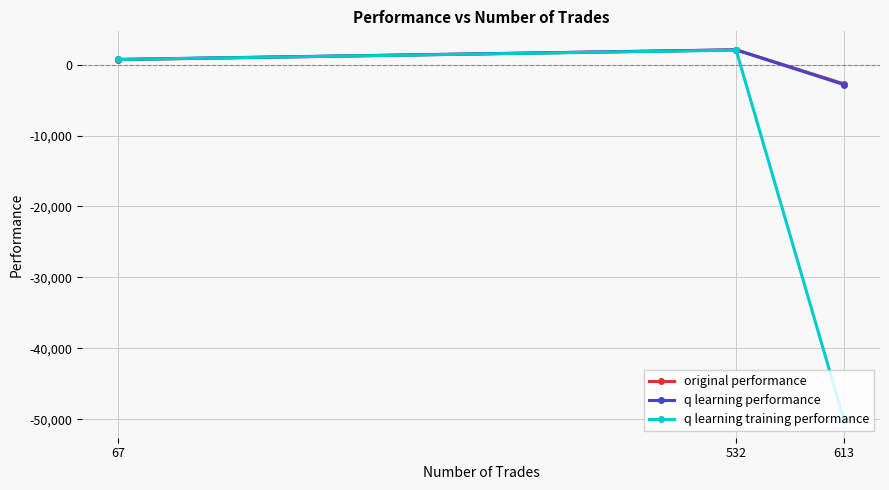

Which series changed the most between 532 and 613?

q learning training performance